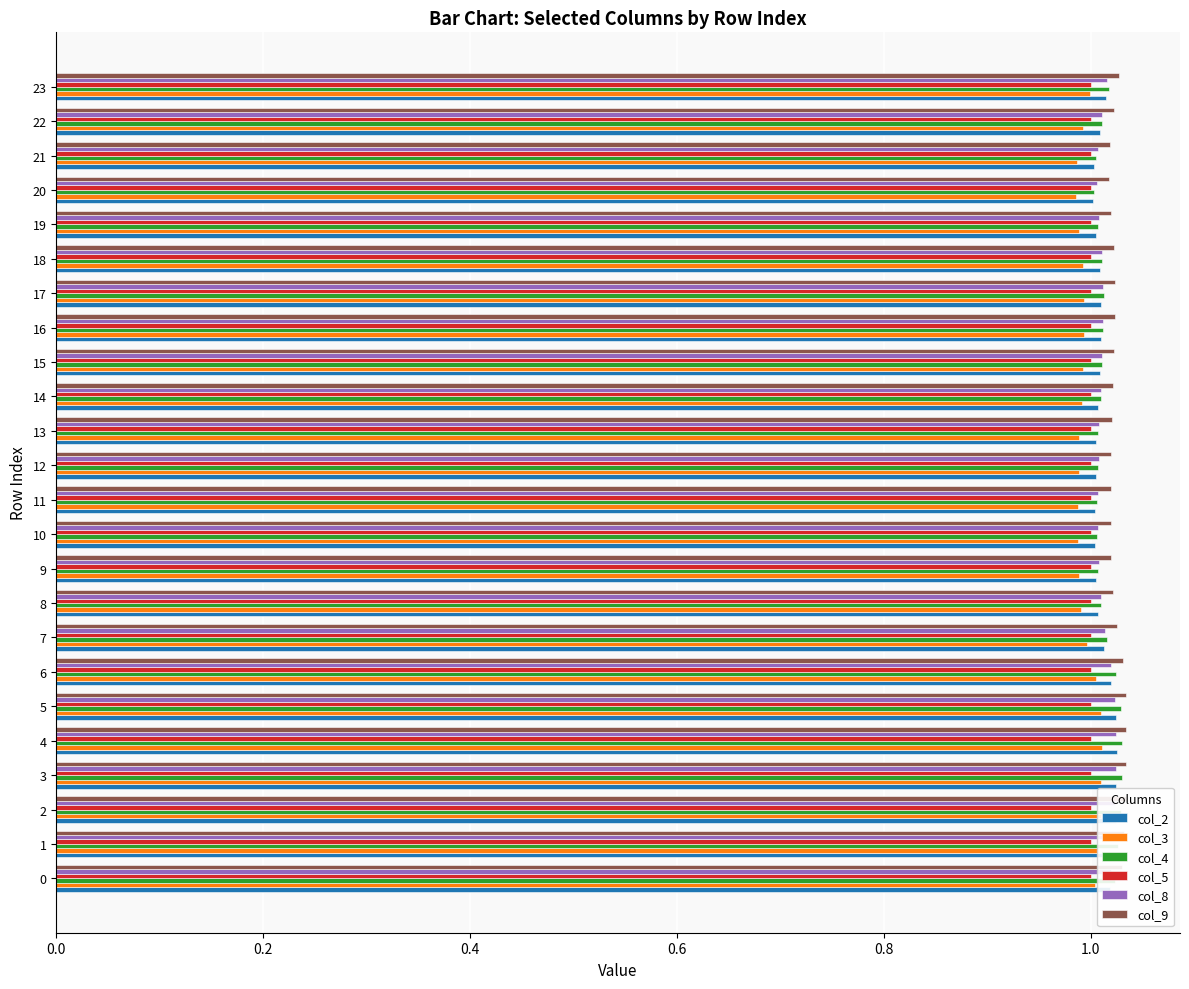

What is the sum of all col_8 values?

24.3